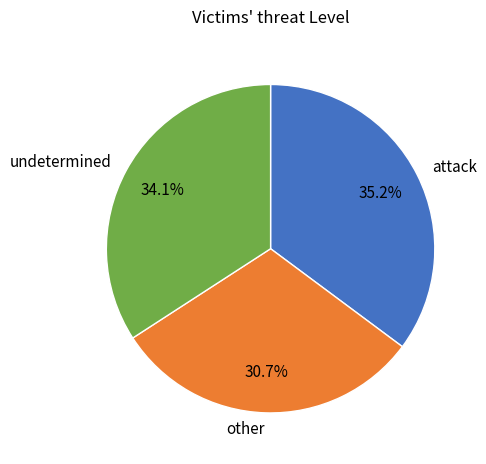

How many slices are in this pie chart?

3